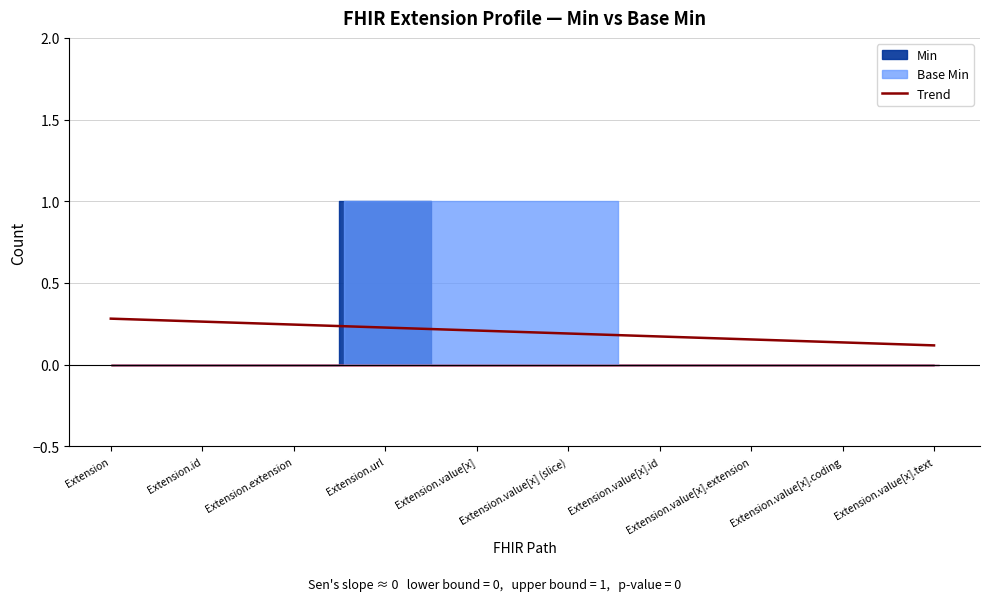

True or false: the data shows 0.2 at Extension.value[x].

True